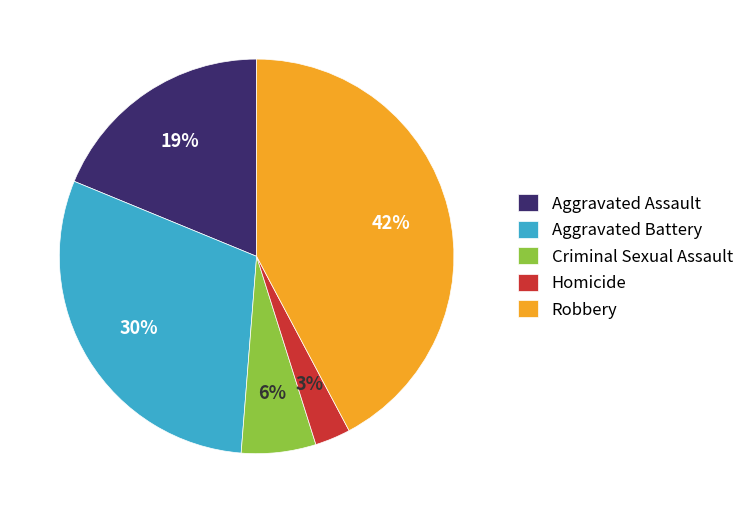

Which has a higher value, Aggravated Assault or Aggravated Battery?

Aggravated Battery